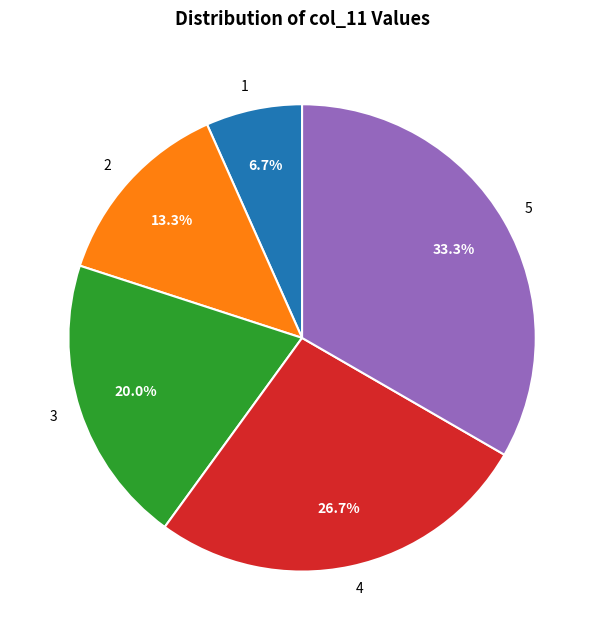

Is there a majority slice in this chart?

No